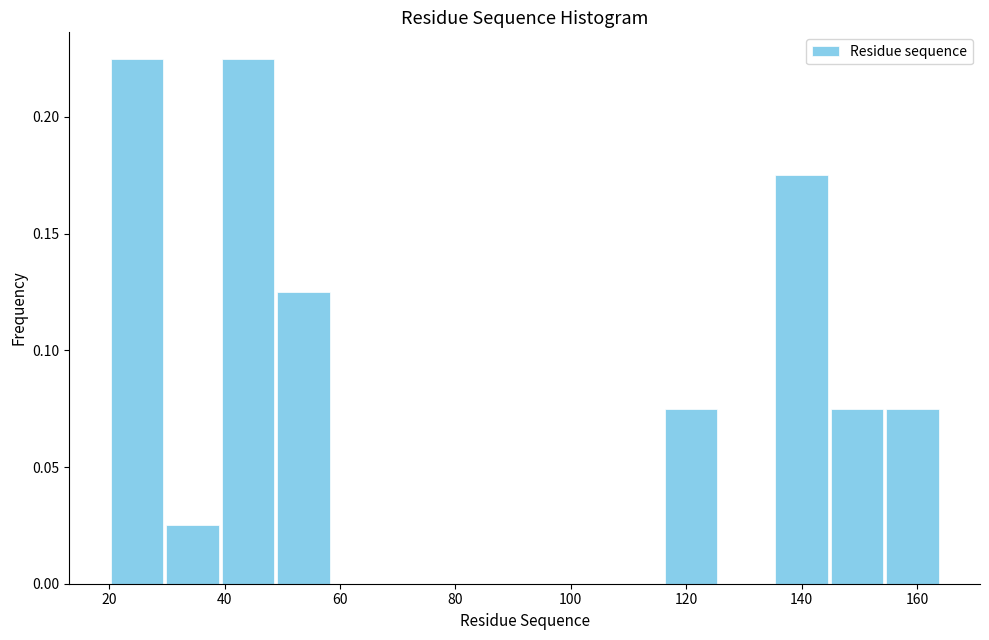

How tall is the bar that spans 144.8 to 154.4 on the x-axis? Neither the bar edges nor the heights are printed on the chart, so give them approximately, as read against the axes.

0.075